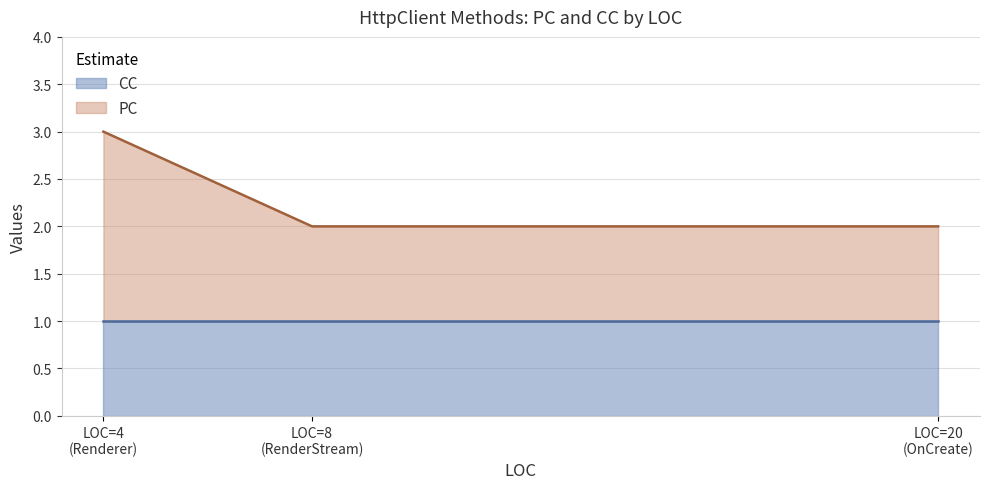

What is the sum of the values at LOC=8 (RenderStream) and LOC=20 (OnCreate)?

4